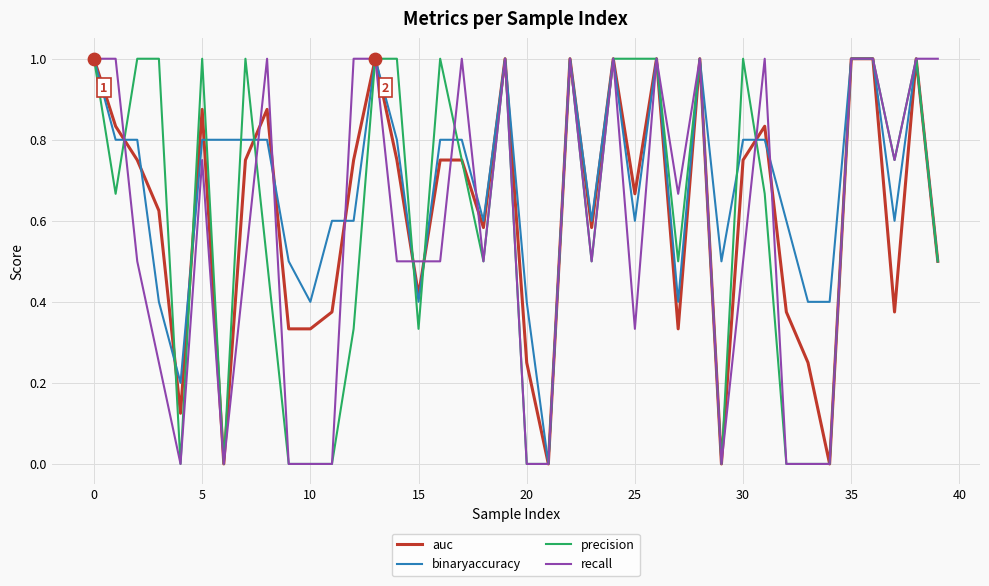

List the series in order of their overall mean, highest first.

binaryaccuracy, auc, precision, recall